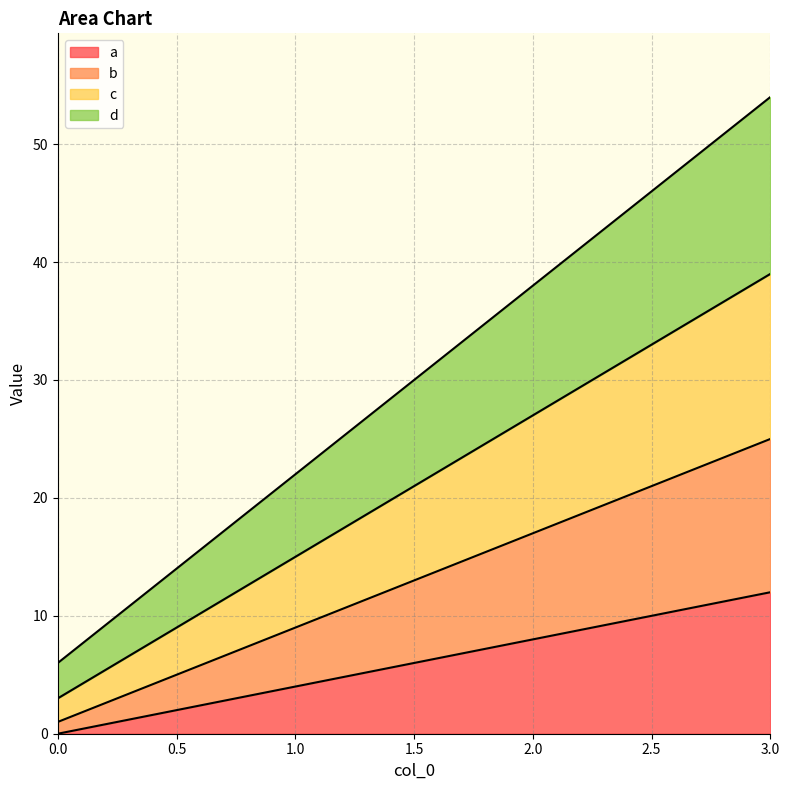

Is the value of d at 3 greater than the value of c at 2?

Yes